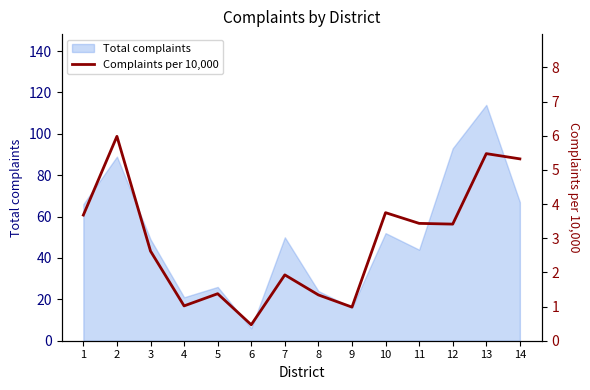

Is it true that the value at 8 is 1.3?

True